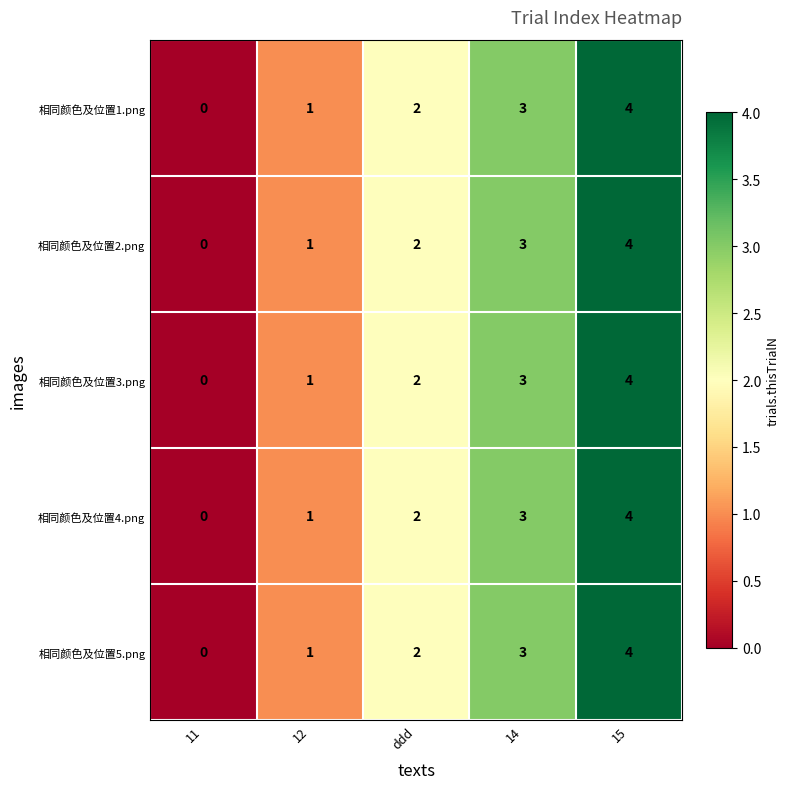

What is the difference between the maximum and minimum values in the 相同颜色及位置4.png series?

4